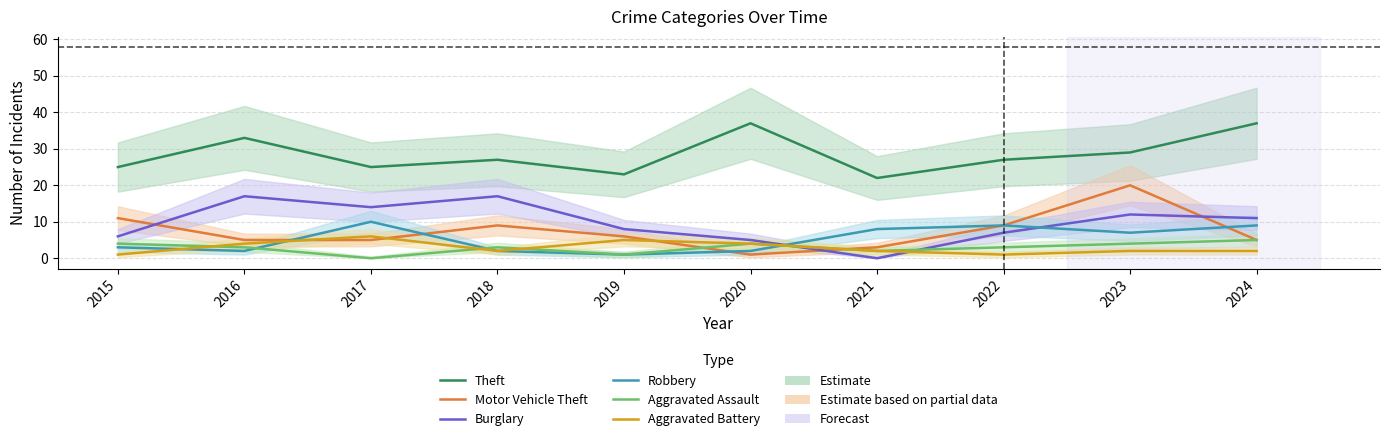

At which label does Motor Vehicle Theft first exceed 6?

2015